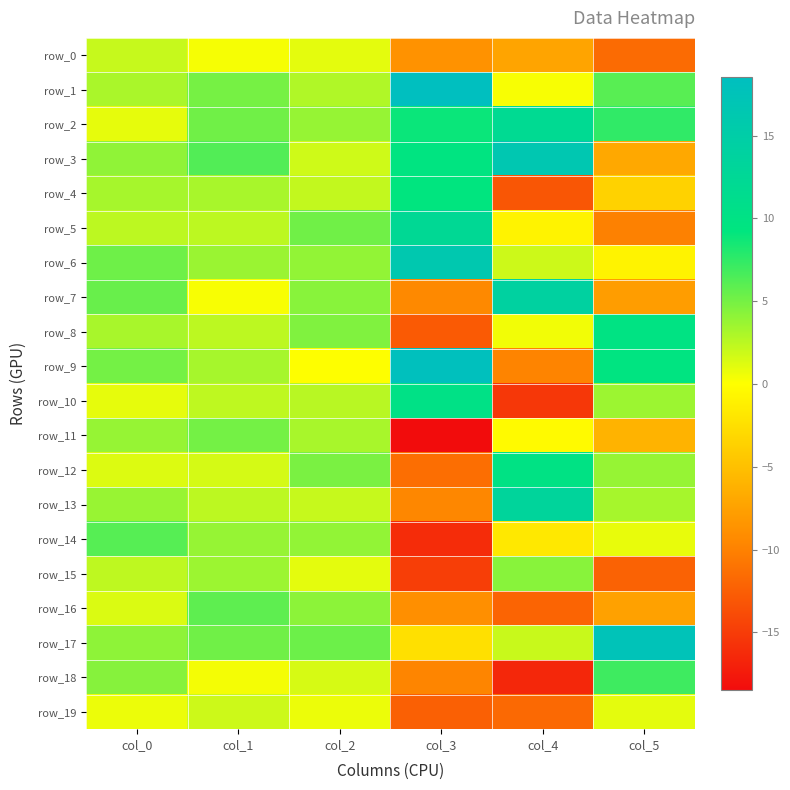

Reading left to right, transcribe all the data shown in this chart.

row_0: col_0=2.1	col_1=0.3	col_2=1.0	col_3=-8.7	col_4=-7.2	col_5=-11.6
row_1: col_0=3.1	col_1=5.0	col_2=2.9	col_3=18.5	col_4=0.3	col_5=6.0
row_2: col_0=0.9	col_1=5.2	col_2=3.8	col_3=8.8	col_4=12.0	col_5=7.5
row_3: col_0=4.0	col_1=6.3	col_2=1.8	col_3=9.6	col_4=16.4	col_5=-6.9
row_4: col_0=3.2	col_1=3.2	col_2=2.2	col_3=9.3	col_4=-13.1	col_5=-3.5
row_5: col_0=2.5	col_1=2.4	col_2=5.2	col_3=12.3	col_4=-0.9	col_5=-10.0
row_6: col_0=5.3	col_1=3.7	col_2=4.0	col_3=16.2	col_4=1.9	col_5=-0.8
row_7: col_0=5.5	col_1=0.2	col_2=4.3	col_3=-9.4	col_4=14.1	col_5=-7.8
row_8: col_0=3.2	col_1=2.4	col_2=4.6	col_3=-12.8	col_4=0.5	col_5=9.8
row_9: col_0=5.1	col_1=3.2	col_2=0.0	col_3=18.3	col_4=-9.8	col_5=9.6
row_10: col_0=0.9	col_1=2.4	col_2=2.6	col_3=10.3	col_4=-15.3	col_5=3.6
row_11: col_0=3.8	col_1=5.0	col_2=3.1	col_3=-18.5	col_4=-0.3	col_5=-6.1
row_12: col_0=1.3	col_1=1.5	col_2=4.9	col_3=-11.3	col_4=10.0	col_5=3.8
row_13: col_0=3.7	col_1=2.5	col_2=2.1	col_3=-9.6	col_4=13.3	col_5=3.2
row_14: col_0=6.2	col_1=3.8	col_2=3.9	col_3=-16.1	col_4=-1.7	col_5=0.8
row_15: col_0=2.4	col_1=3.6	col_2=1.0	col_3=-14.8	col_4=4.3	col_5=-12.2
row_16: col_0=1.4	col_1=5.8	col_2=4.2	col_3=-9.0	col_4=-12.1	col_5=-7.5
row_17: col_0=4.1	col_1=5.2	col_2=5.4	col_3=-2.5	col_4=2.0	col_5=17.4
row_18: col_0=4.4	col_1=0.4	col_2=1.5	col_3=-9.7	col_4=-16.5	col_5=7.0
row_19: col_0=0.7	col_1=1.9	col_2=0.7	col_3=-12.3	col_4=-11.7	col_5=1.0